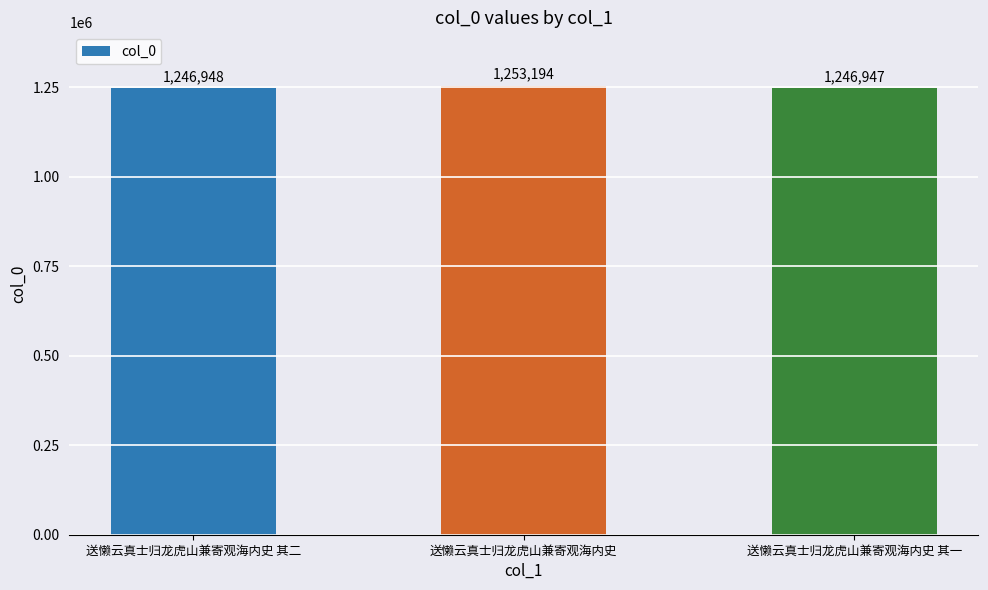

True or false: the data shows 1253194 at 送懒云真士归龙虎山兼寄观海内史.

True